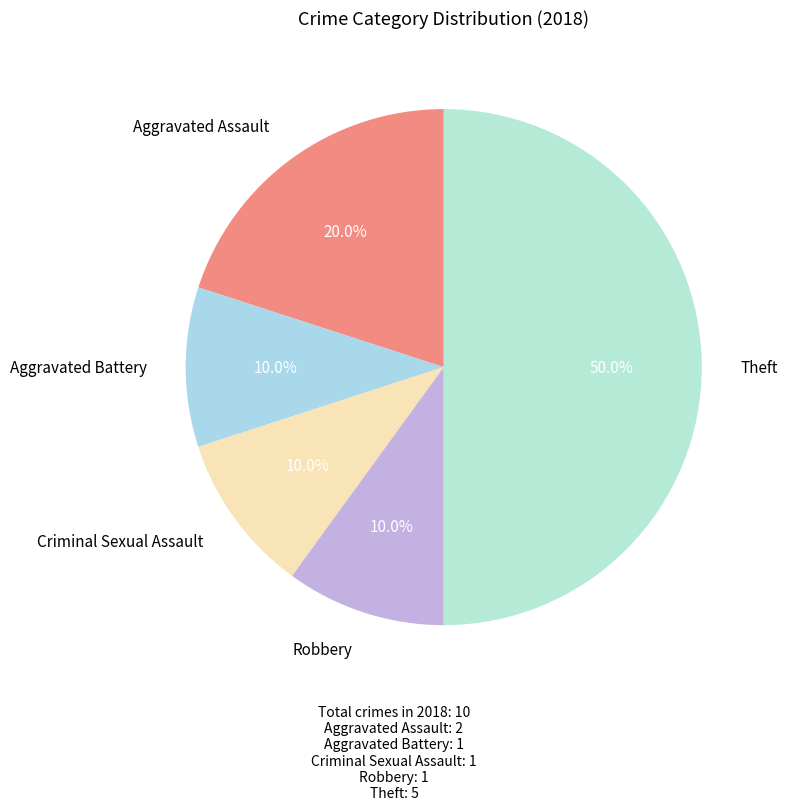

To the nearest percent, what percentage of the pie is Robbery?

10%